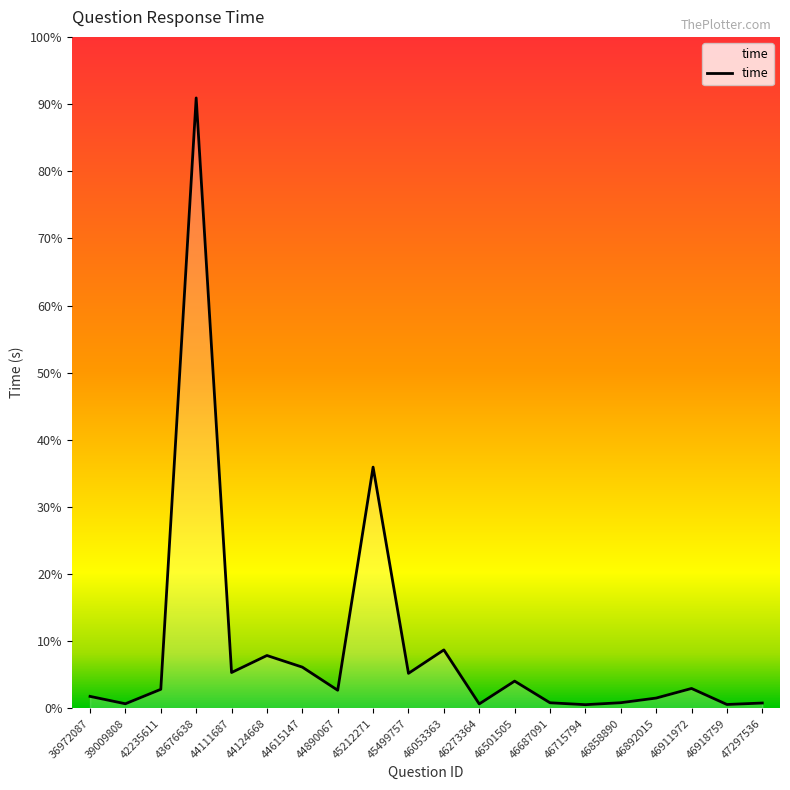

Is it true that the value at 47297536 is 0.0?

False